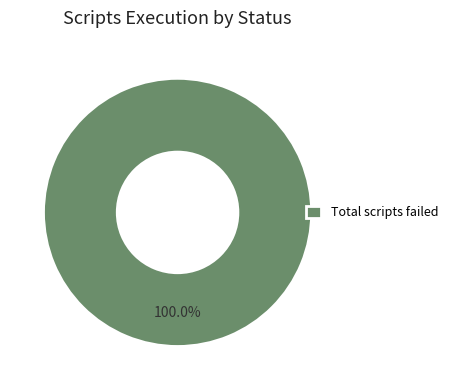

Rank the categories by value from highest to lowest.

Total scripts failed